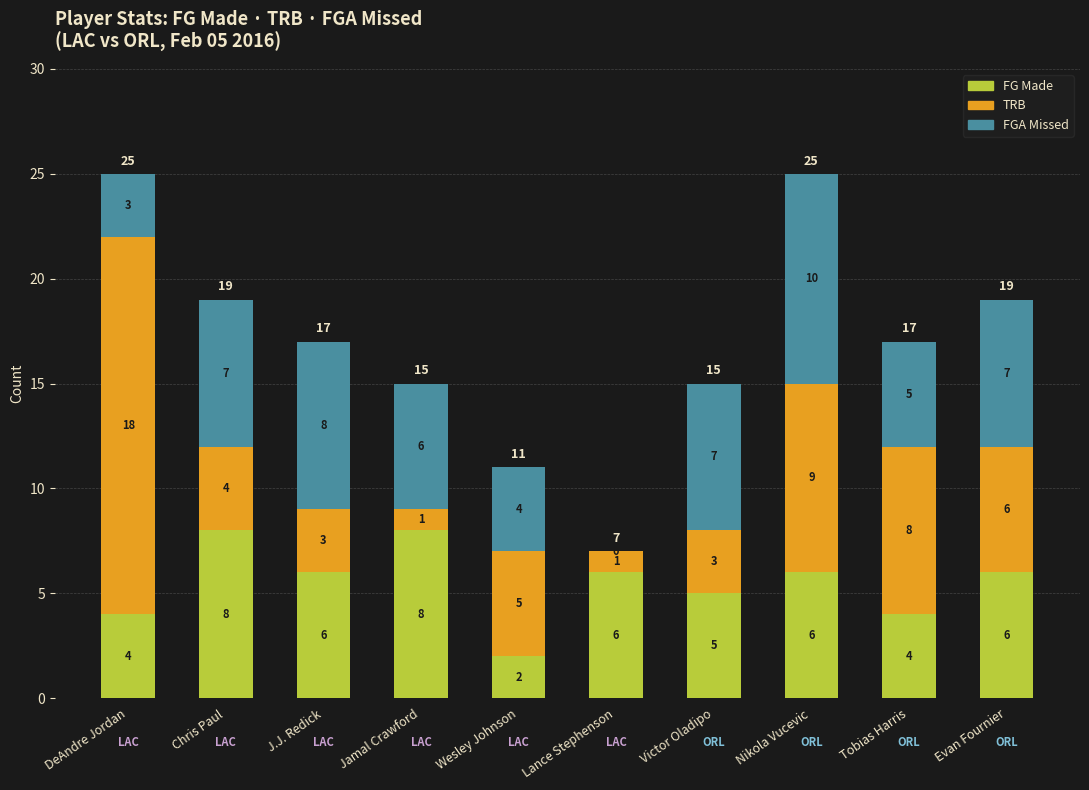

What is the total value across all series at Jamal Crawford?

15